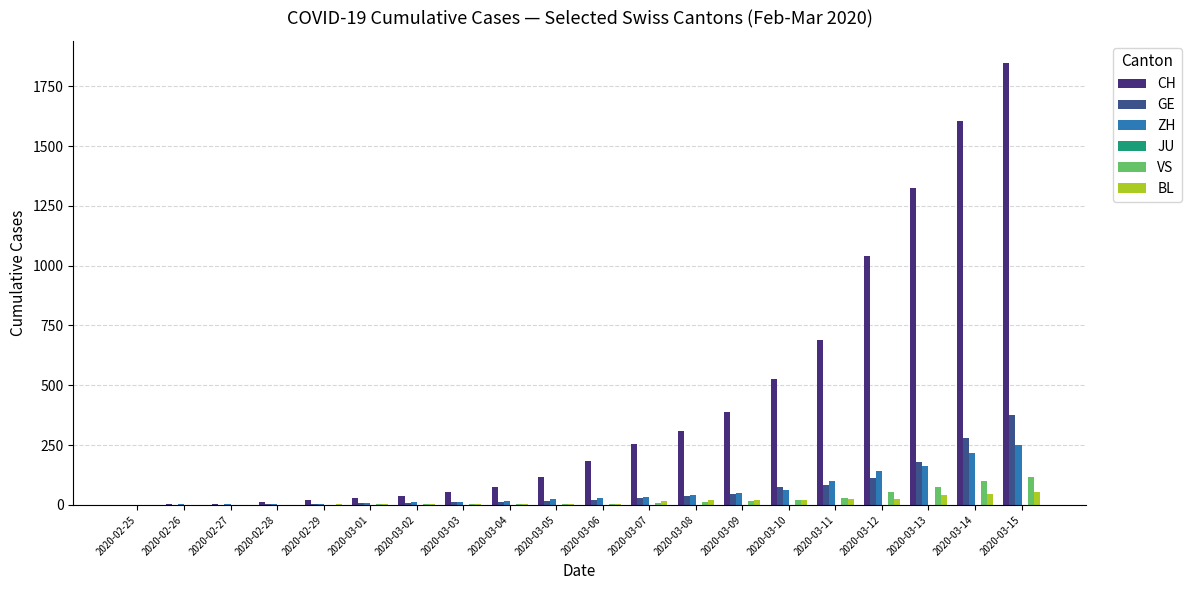

Are the bars grouped side by side (vs. stacked)?

Yes